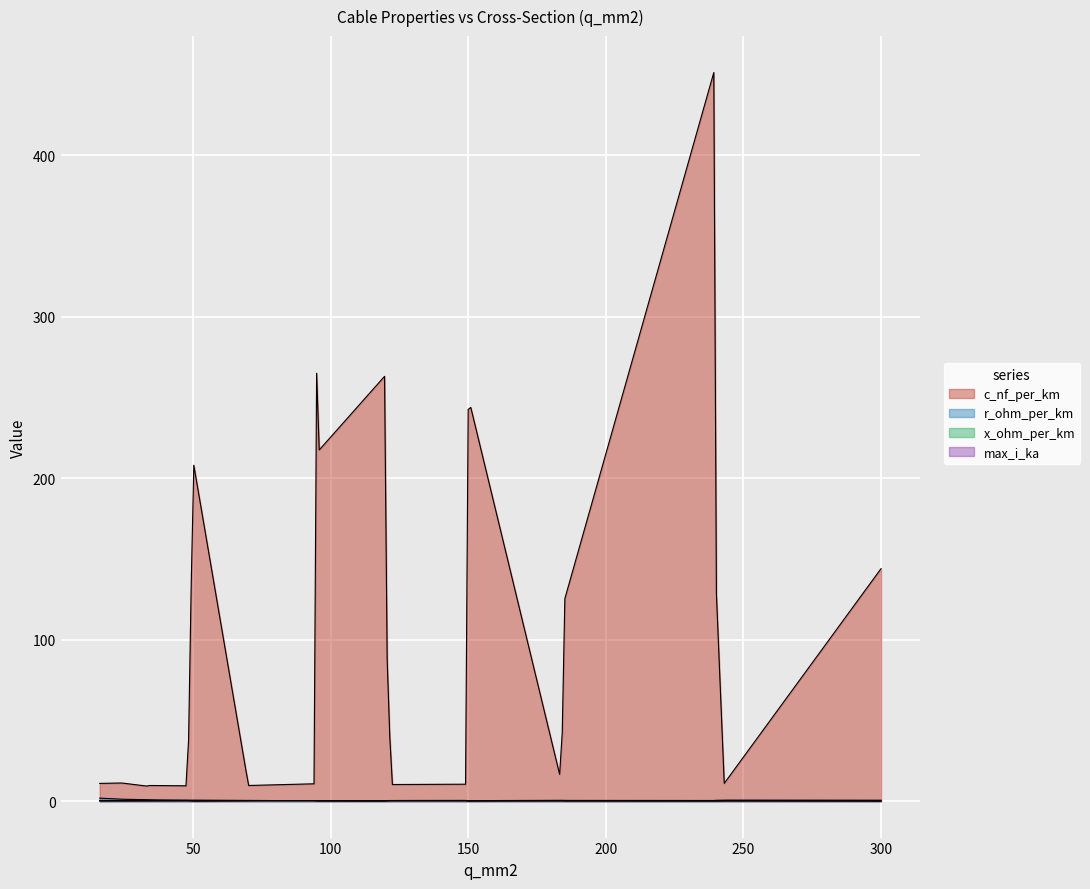

Which series has the largest range (max minus min)?

c_nf_per_km